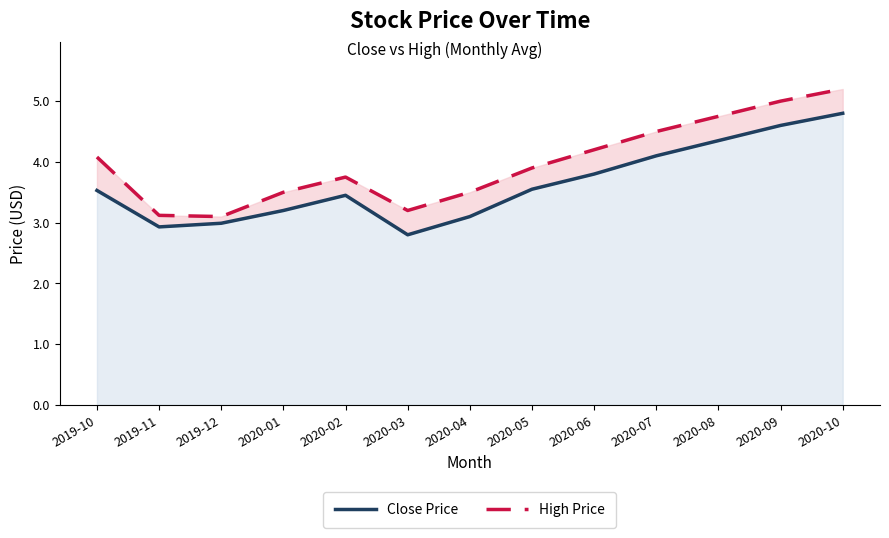

Where does the Close Price series first go above 3?

2019-10